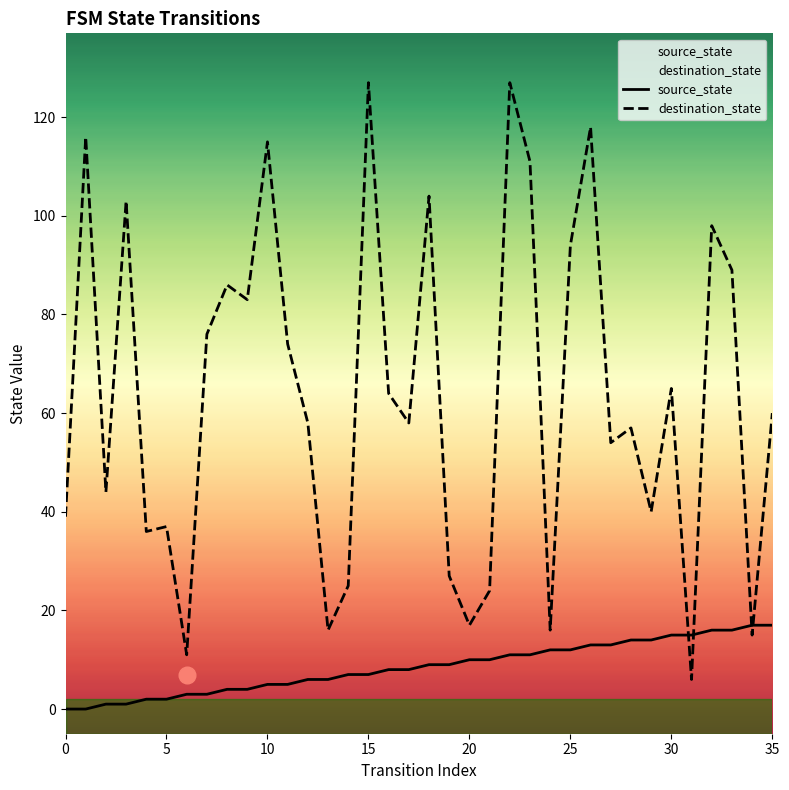

What is the difference between the destination_state values at 29 and 13?

24